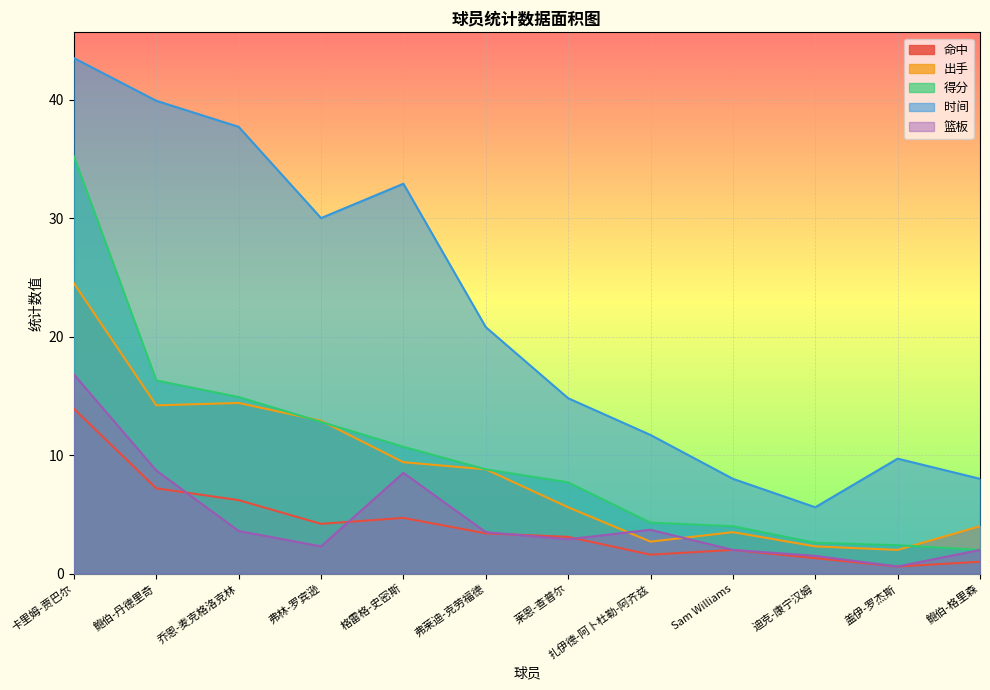

How many values in the 出手 series are below 8?

6